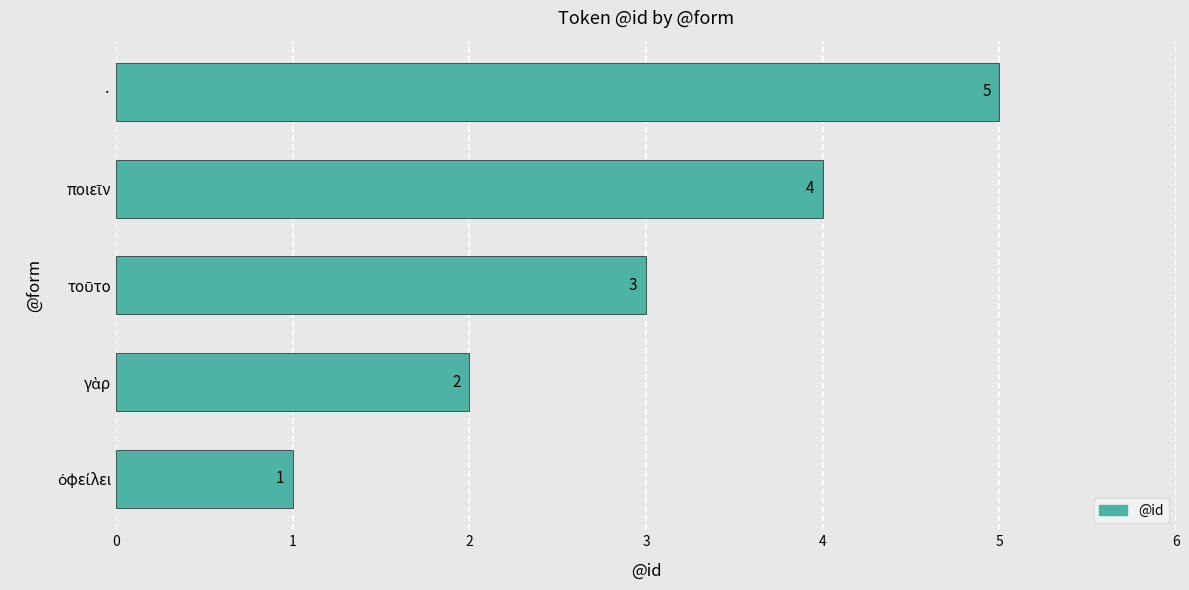

What is the difference between the second highest and second lowest values?

2